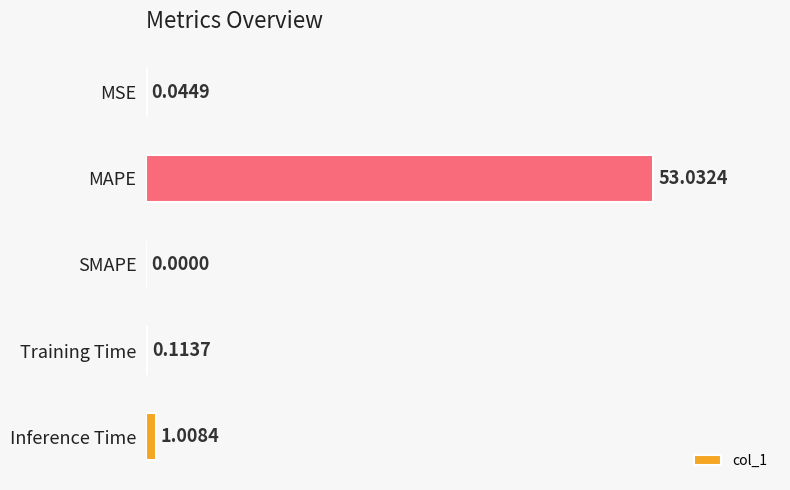

Which label corresponds to the largest value in the chart?

MAPE